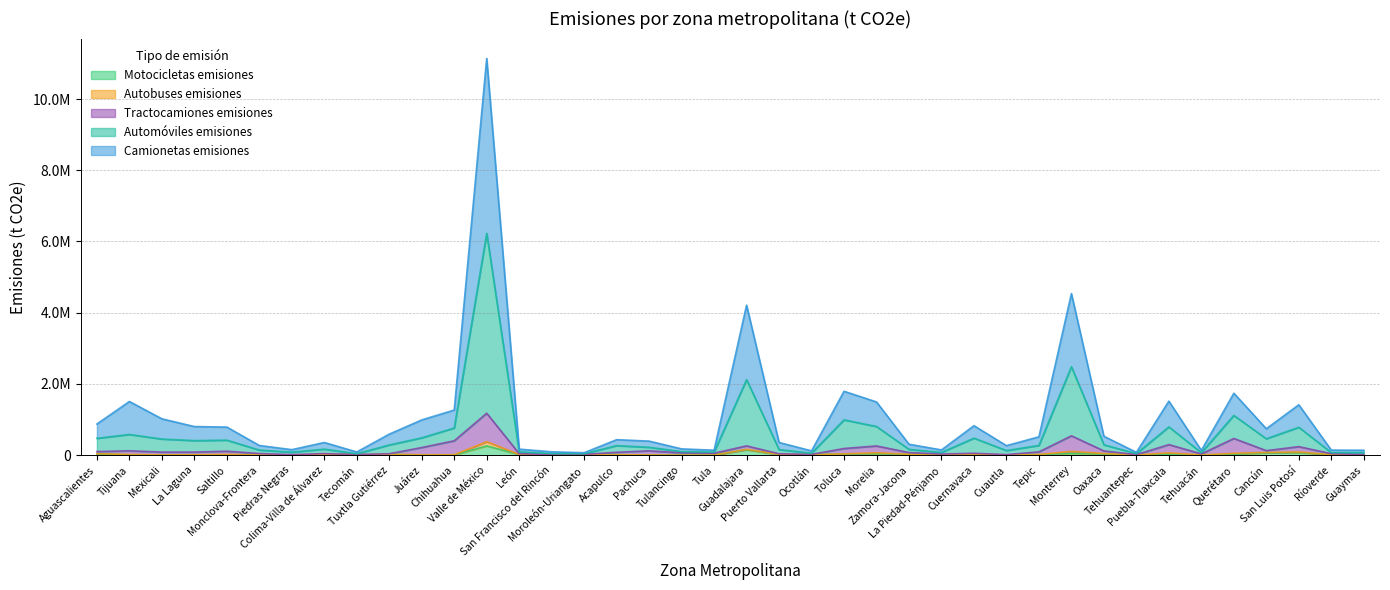

True or false: Motocicletas emisiones and Camionetas emisiones cross at least once.

False